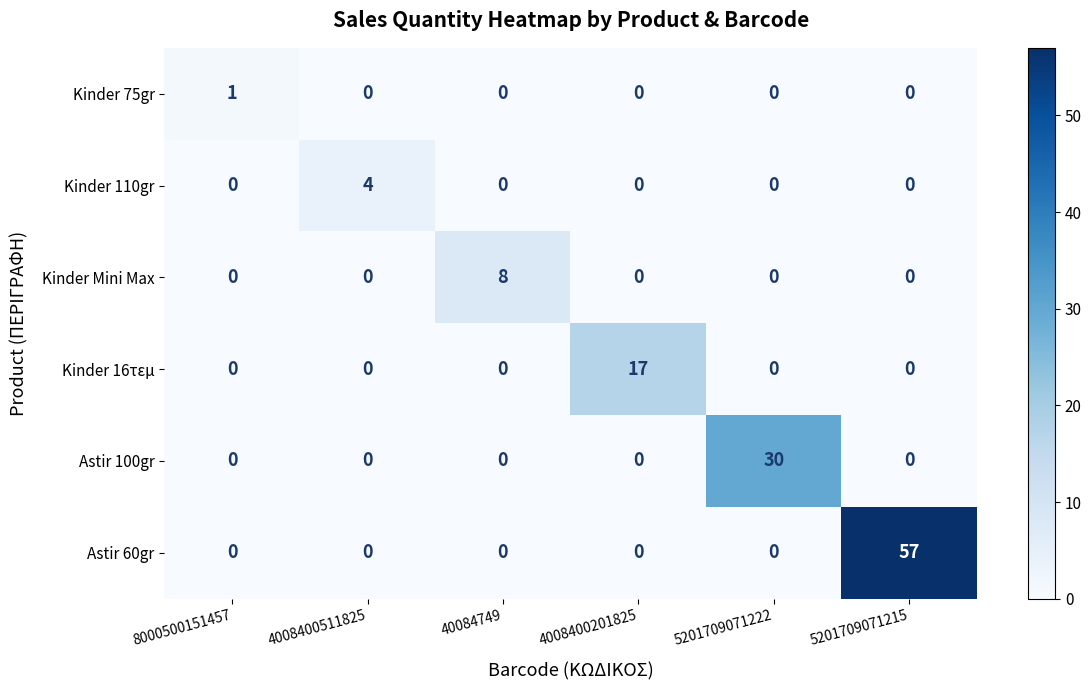

What is the maximum value shown in the chart?

57